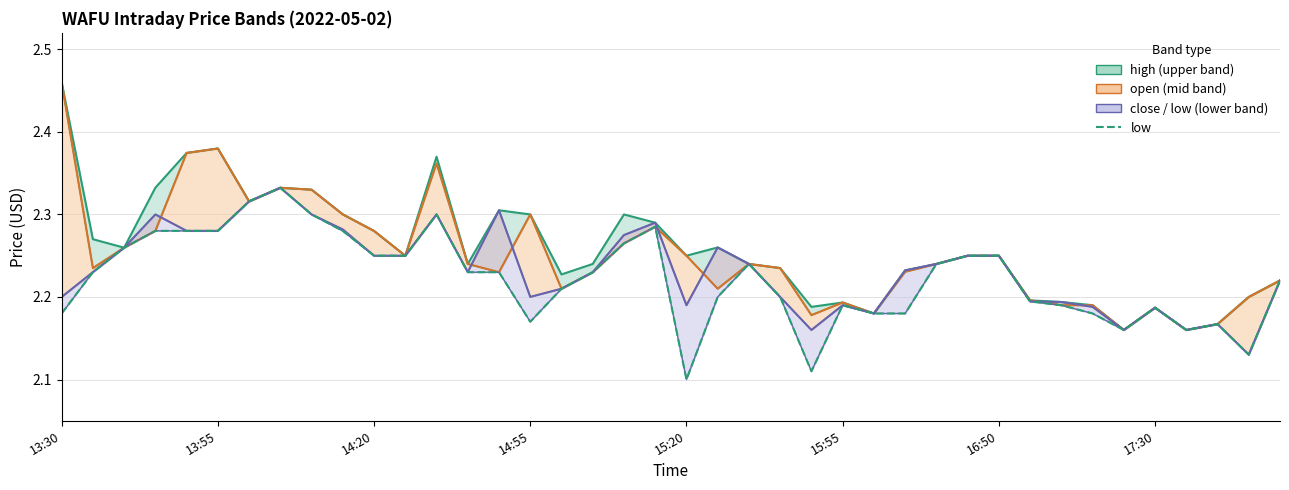

Does the chart display data point markers on the line(s)?

No